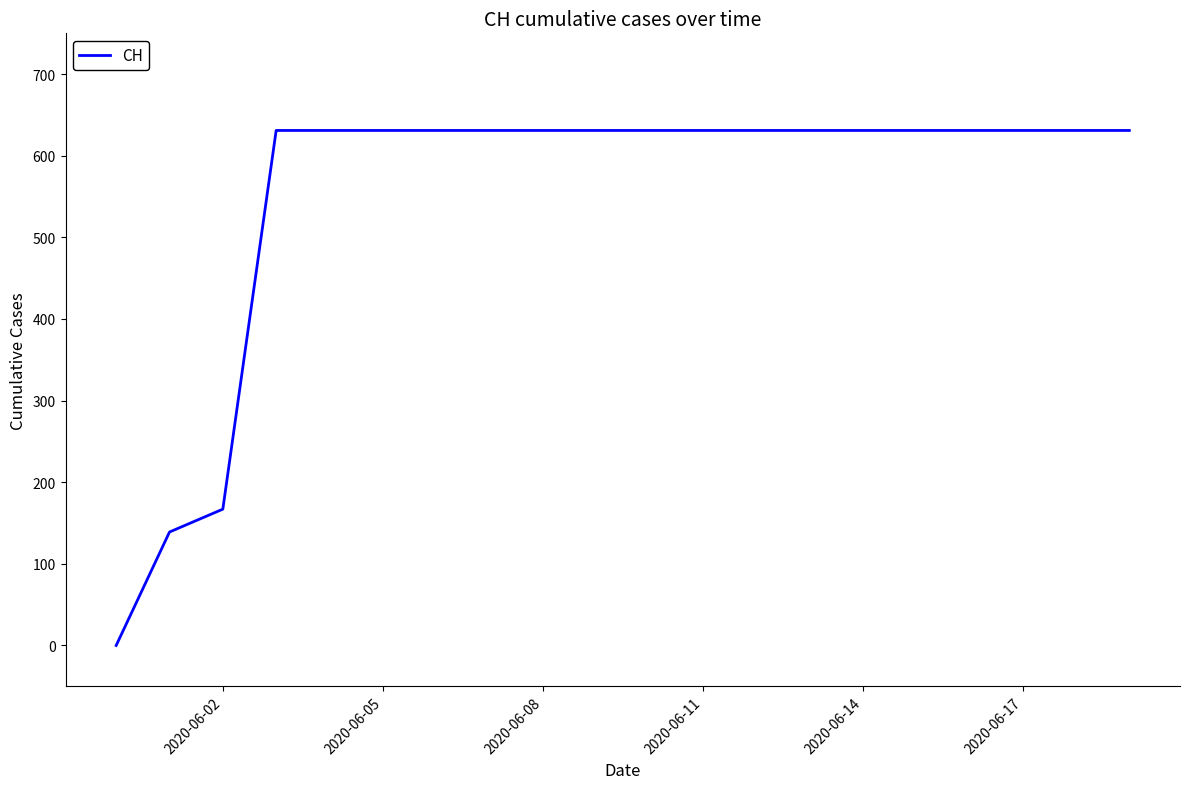

What is the greatest value displayed?

631